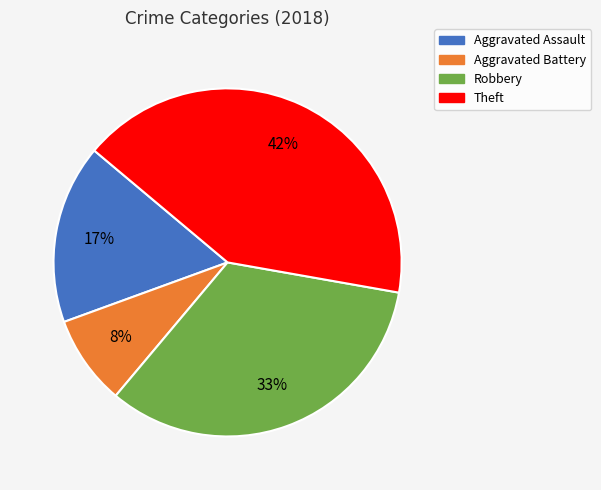

Do Theft and Aggravated Assault together represent more than half of the pie?

Yes